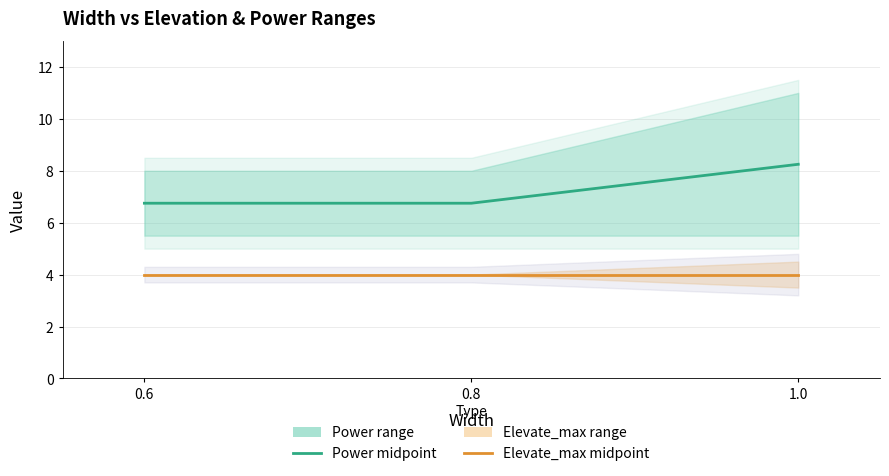

Which series changed the most between 0.6 and 0.8?

Power midpoint